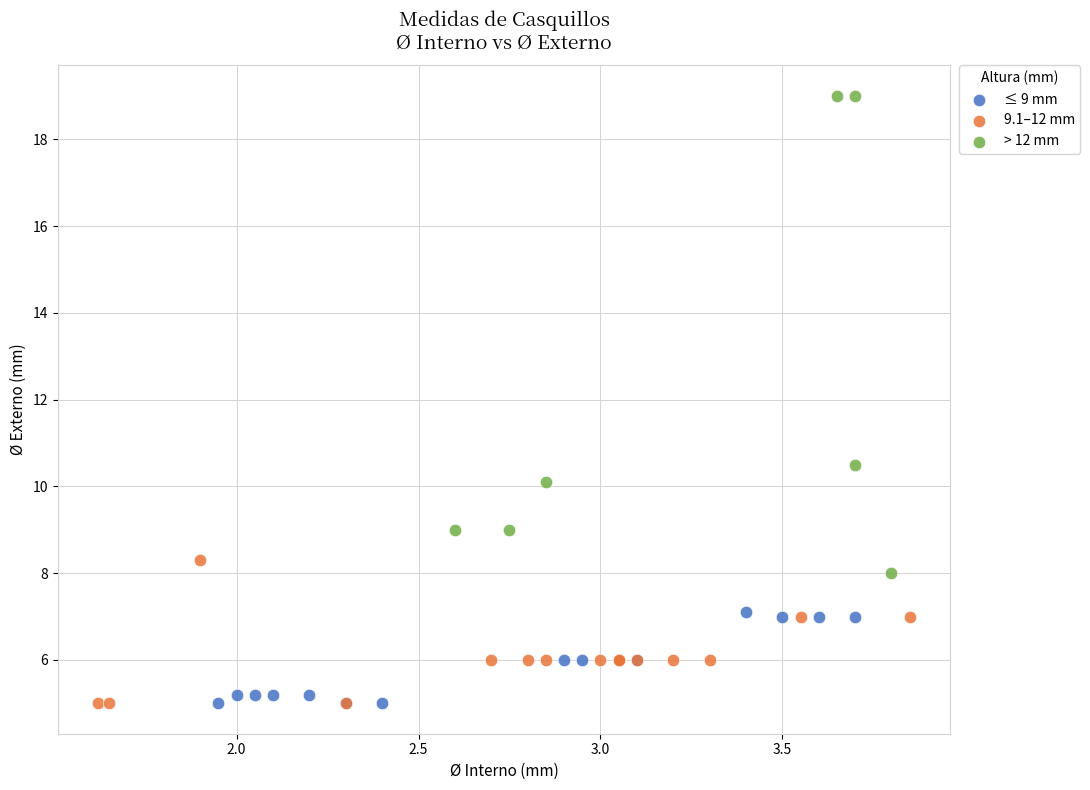

Which series contains the highest Y value?

> 12 mm